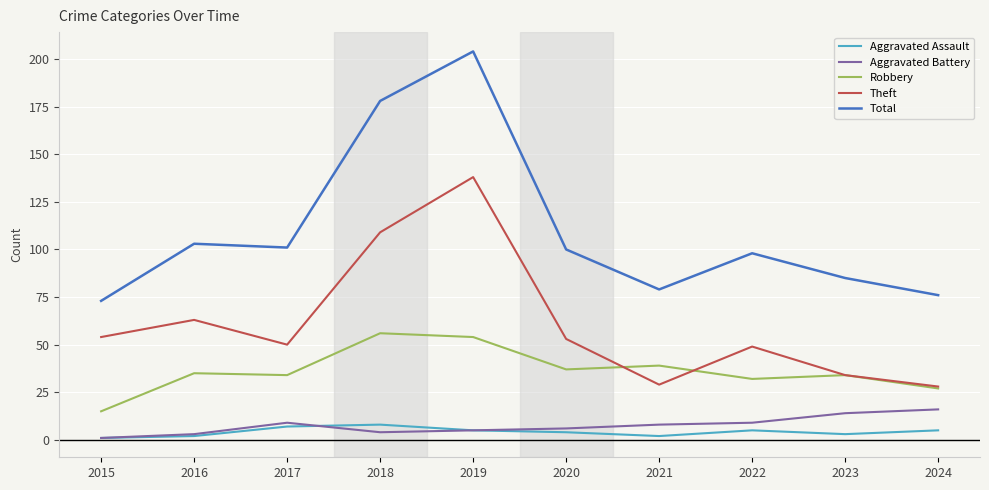

True or false: Total and Robbery cross at least once.

False